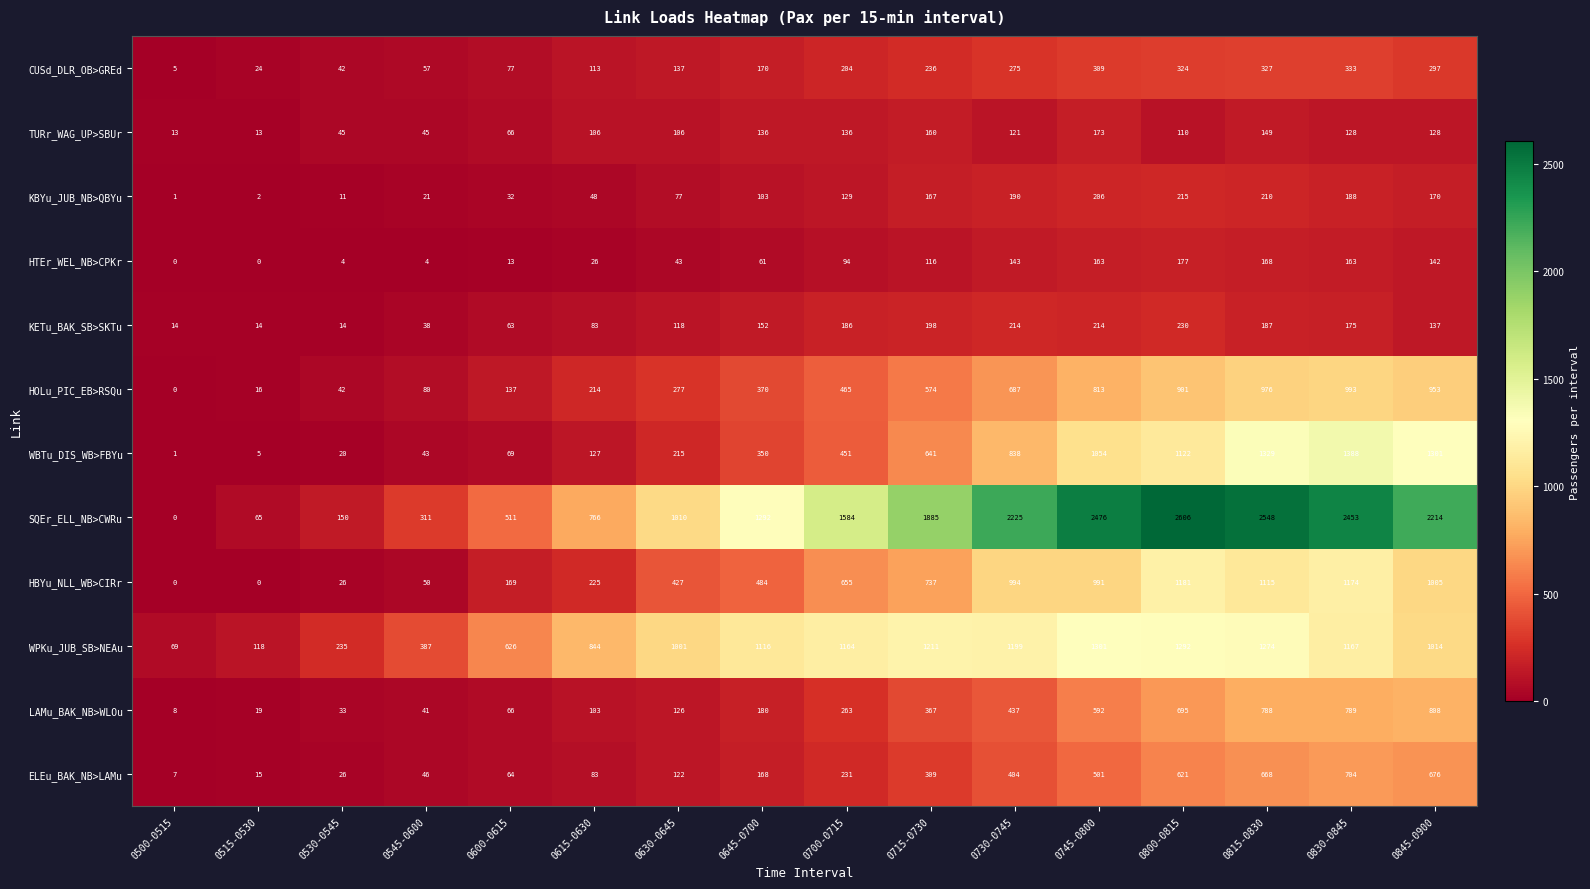

How many values in the WPKu_JUB_SB>NEAu series are below 1116?

8